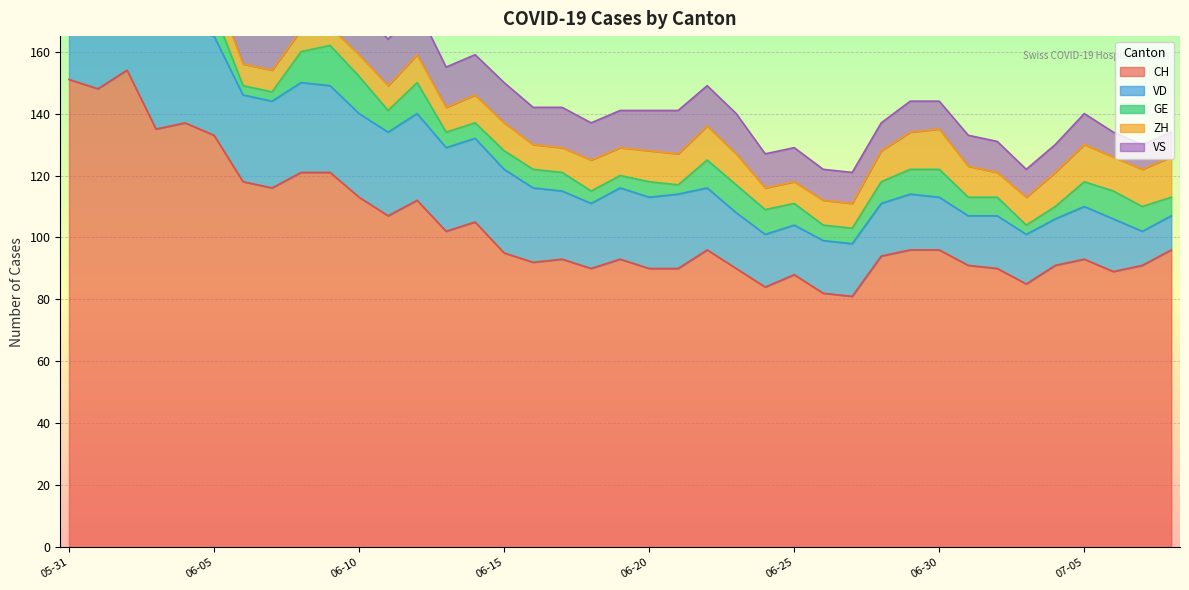

Rank the series by their maximum value, from highest to lowest.

CH, VD, VS, GE, ZH